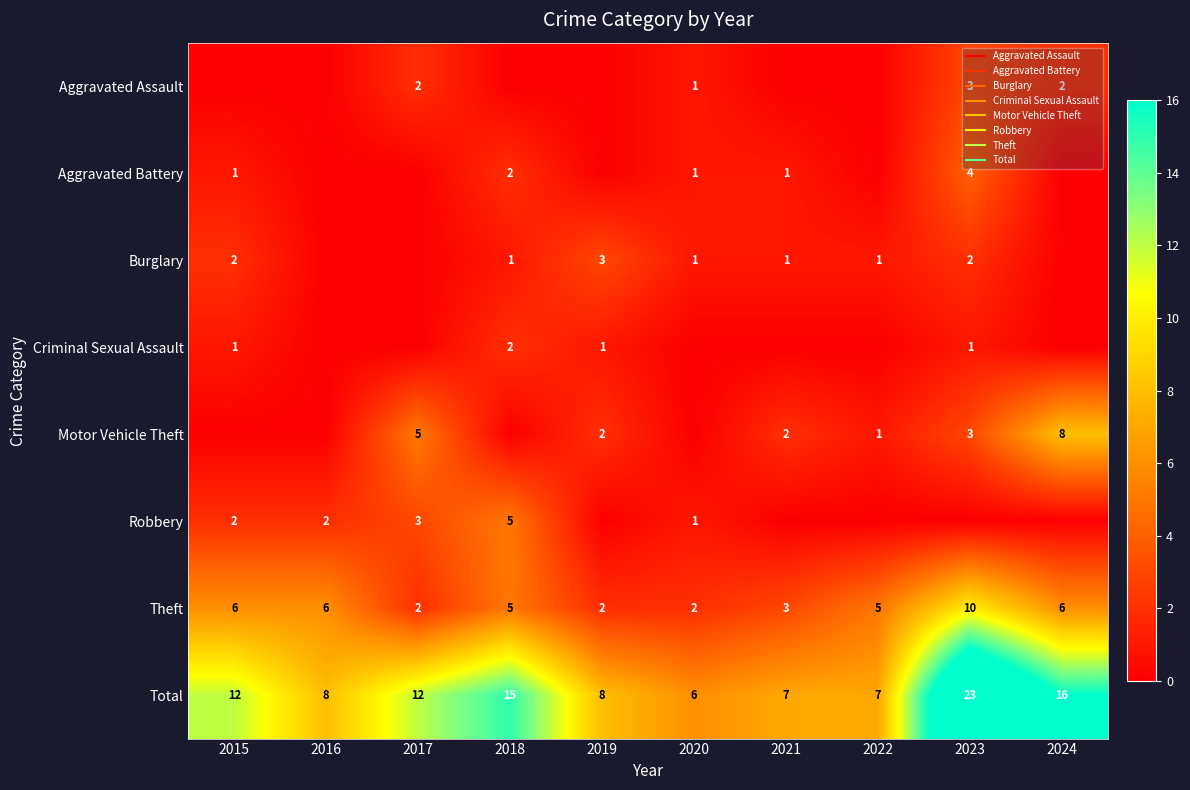

Between 2023 and 2022, which is larger?

2023